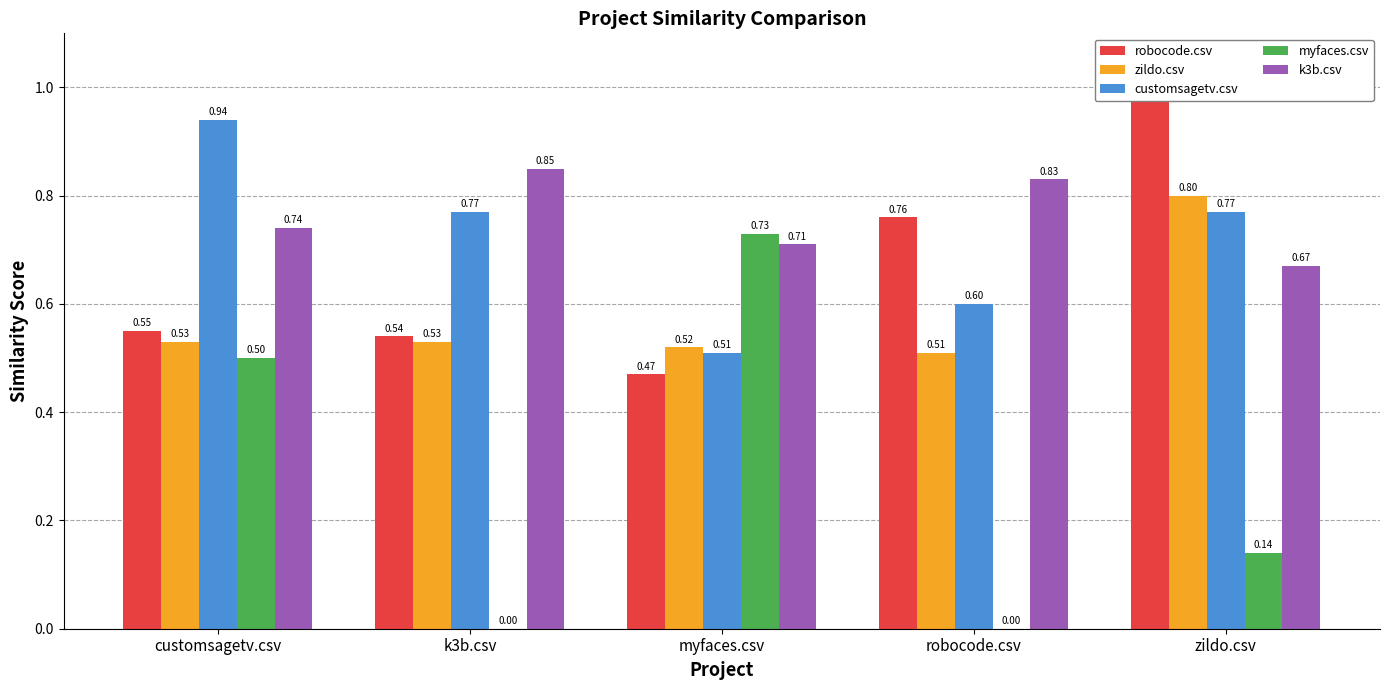

List the series in order of their peak value, highest first.

robocode.csv, customsagetv.csv, k3b.csv, zildo.csv, myfaces.csv